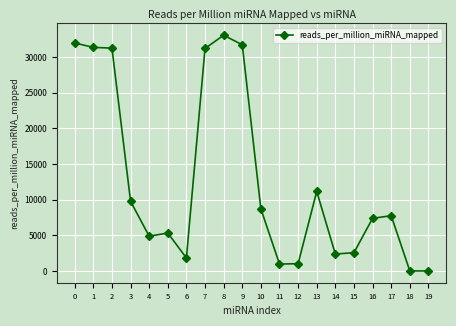

How many data points are less than 7748?

10